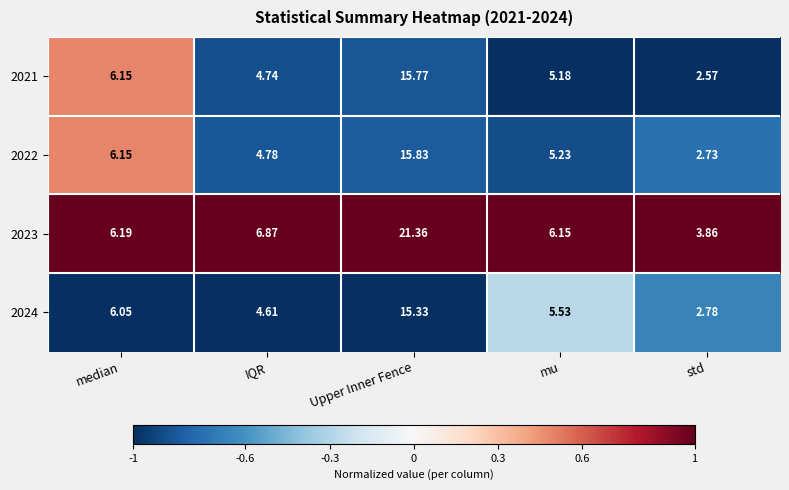

How many series are shown in this chart?

4